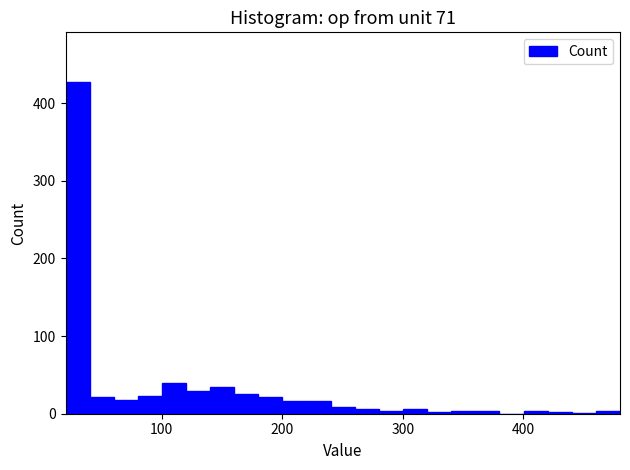

Around what value on the x-axis is the tallest bar? Give the approximate position of its centre, as read against the axis.

30